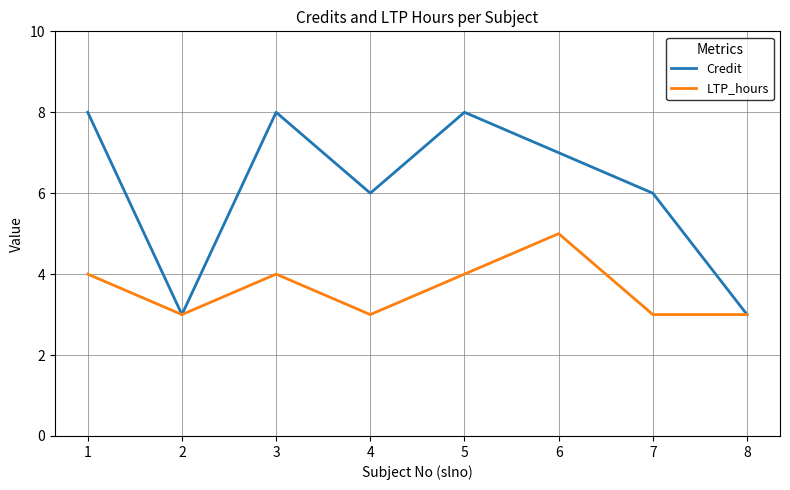

Is the value of LTP_hours at 6 greater than the value of Credit at 4?

No